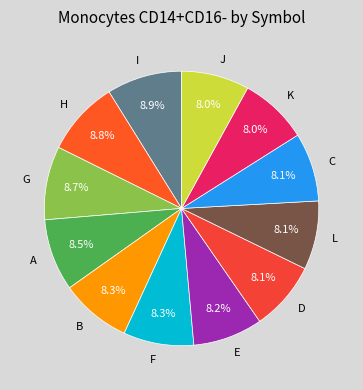

Does G account for over 50% of the chart?

No